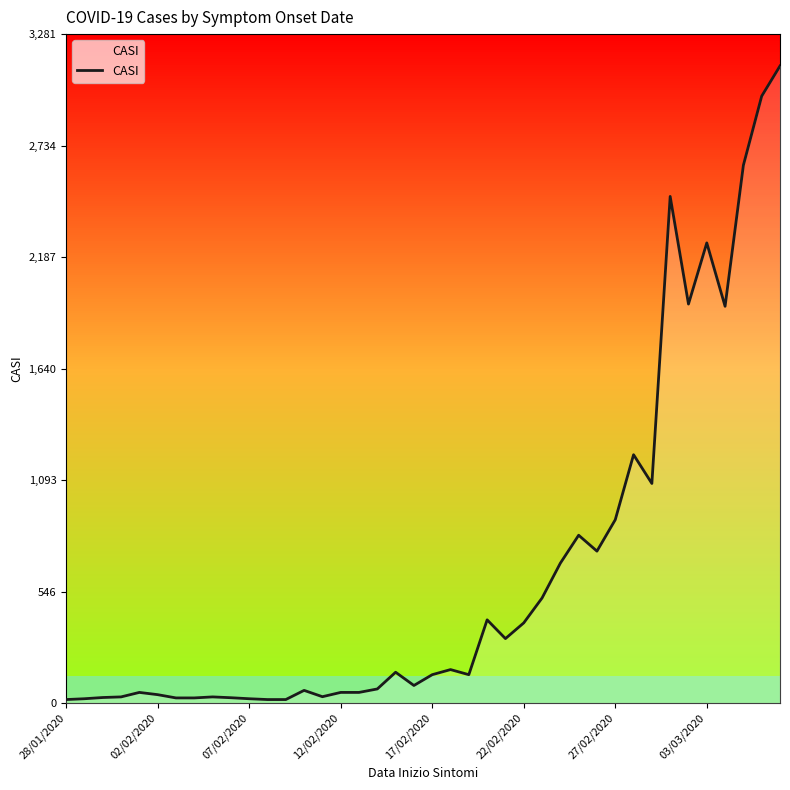

What is the difference between the maximum and minimum values?

3108